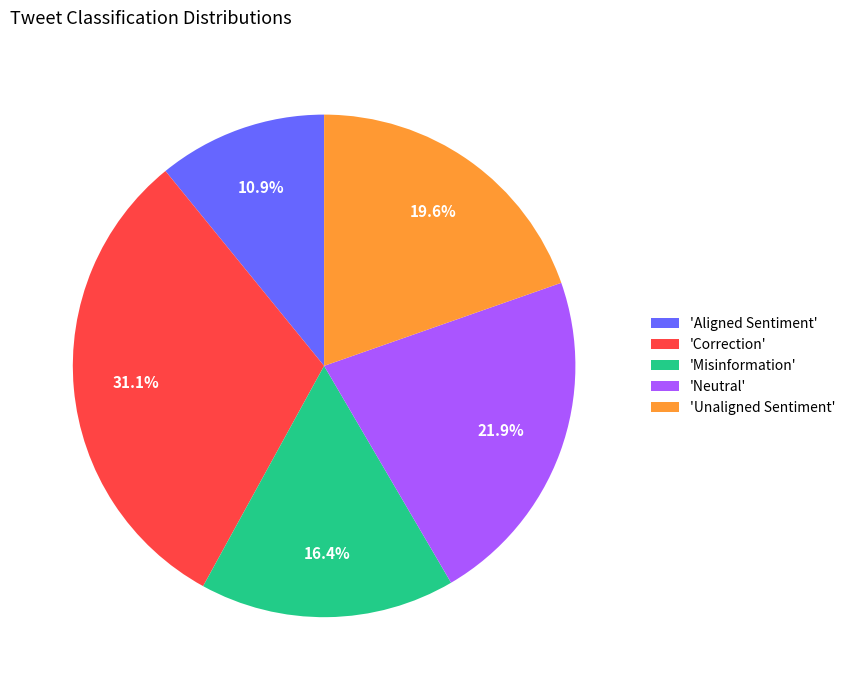

To the nearest percent, what is the average slice percentage?

20%